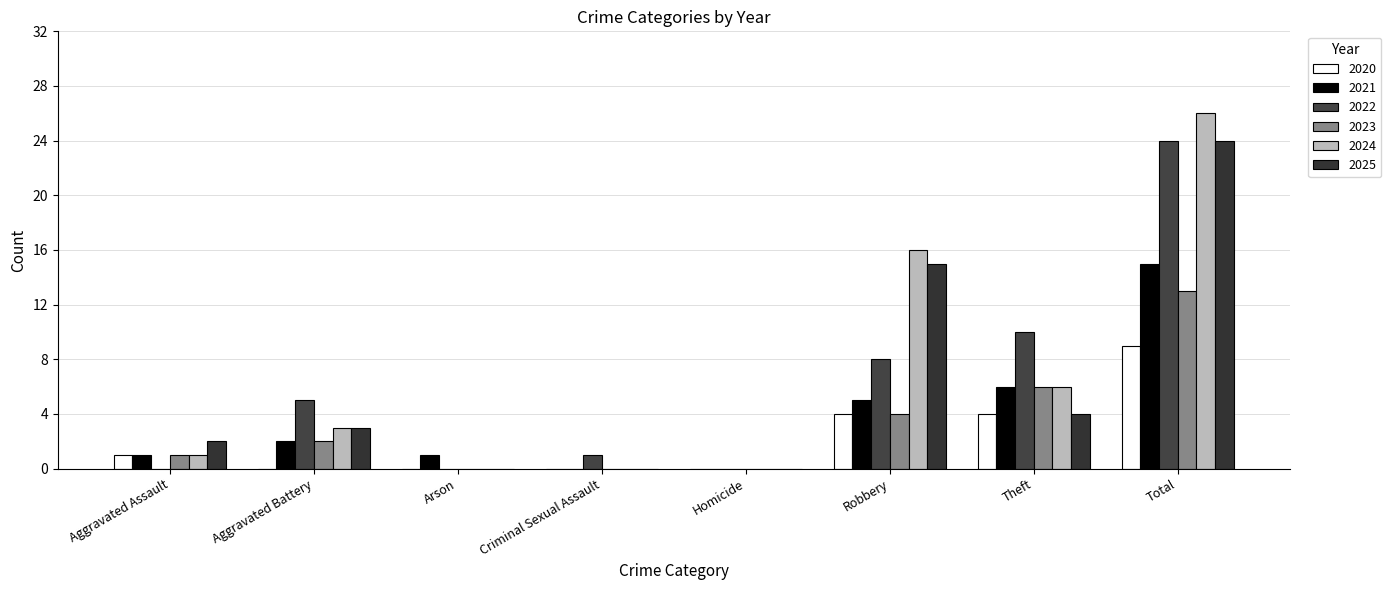

What is the spread (max minus min) of values at Arson?

1